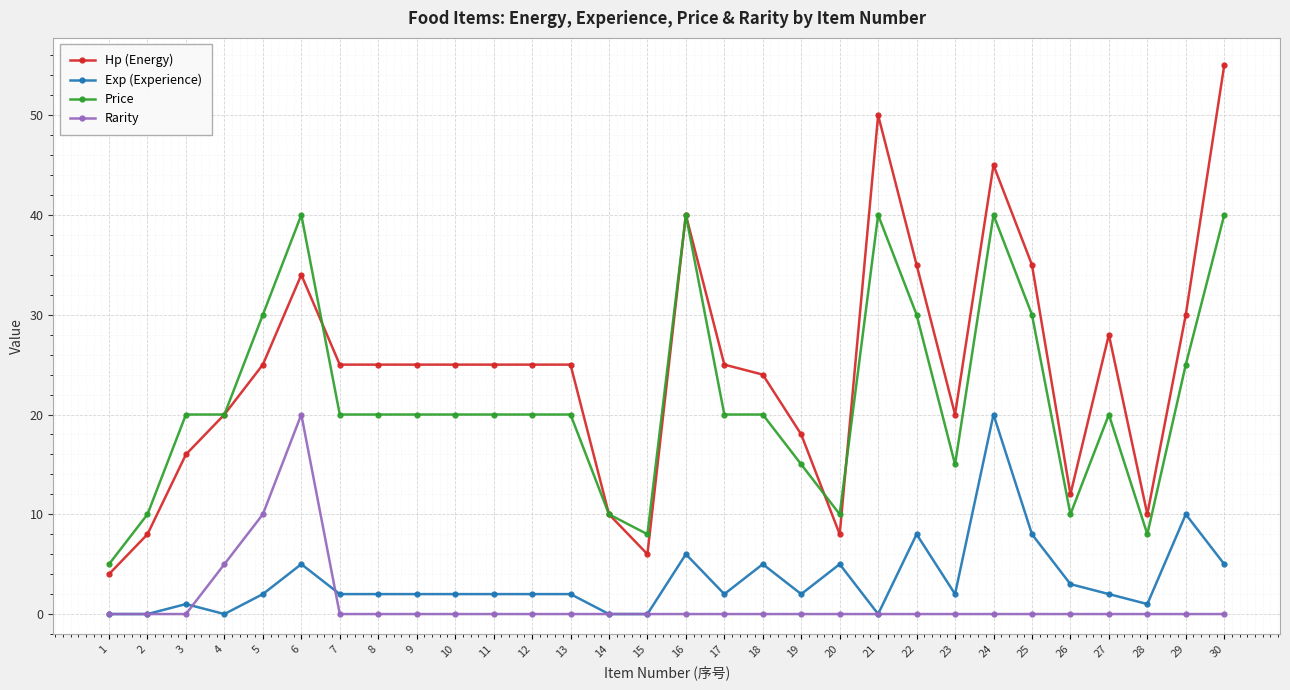

True or false: Price has more than 0 points higher than both neighbors.

True